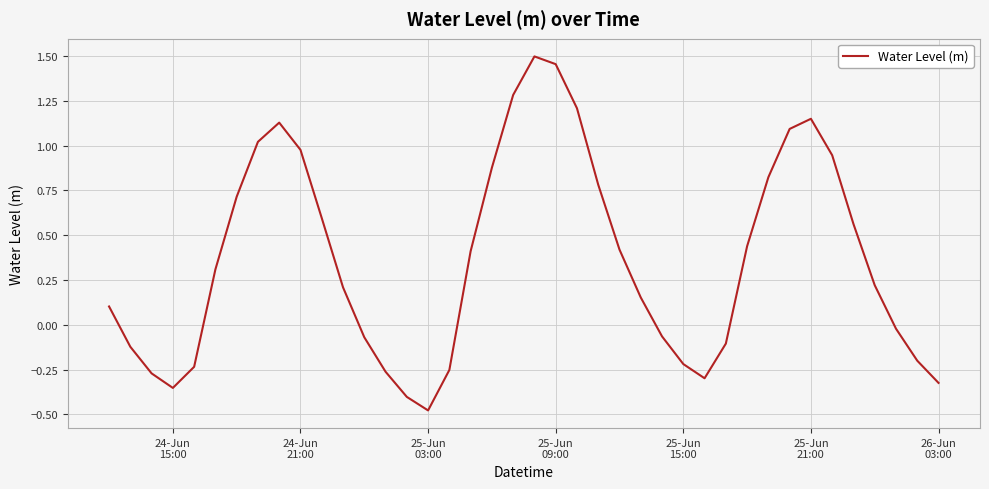

What is the difference between the maximum and minimum values?

2.0